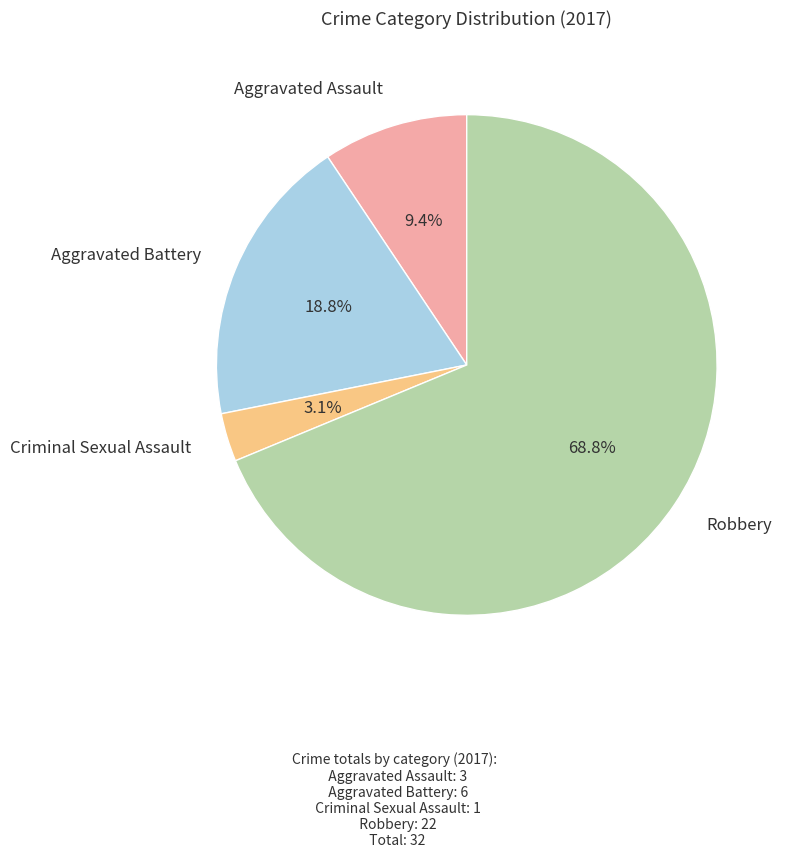

Is there a majority slice in this chart?

Yes